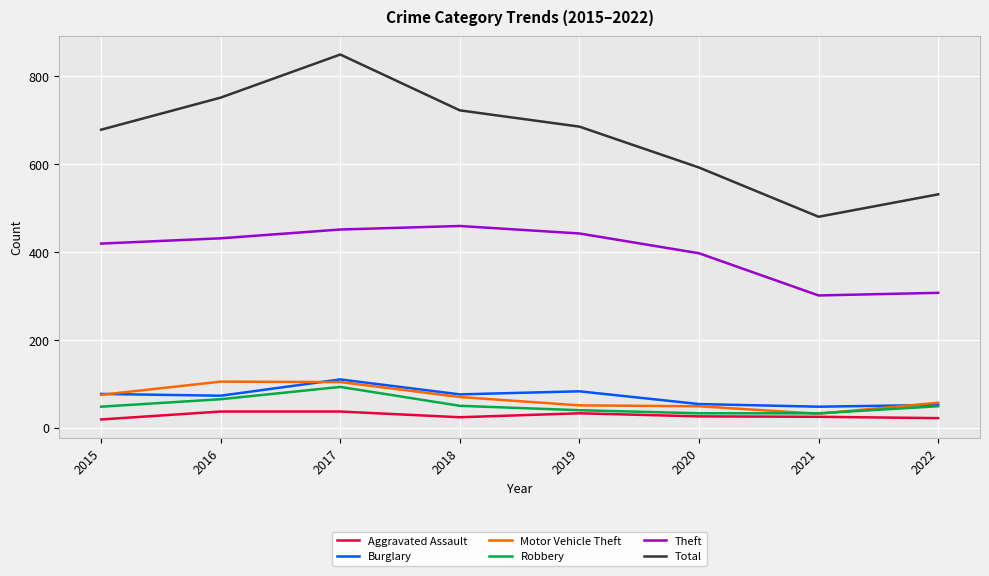

Is the value of Theft at 2018 greater than the value of Aggravated Assault at 2019?

Yes